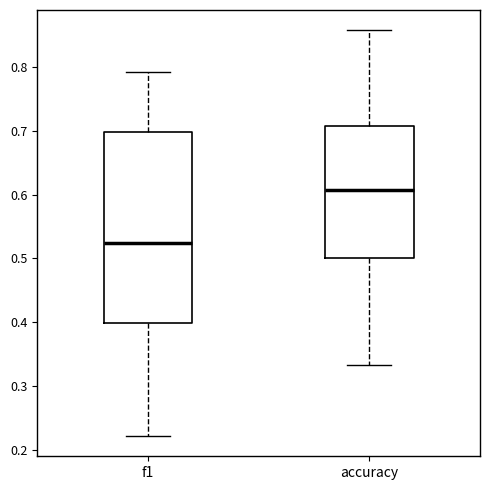

Reading left to right, transcribe this box plot: for each box, give where its median line is, the range the box spans, and where its two whiskers end, as read against the y-axis. The values are not printed on the chart, so give them approximately, as read against the axis.

f1: median 0.52, box 0.40 to 0.70, whiskers 0.22 to 0.79
accuracy: median 0.61, box 0.50 to 0.71, whiskers 0.33 to 0.86